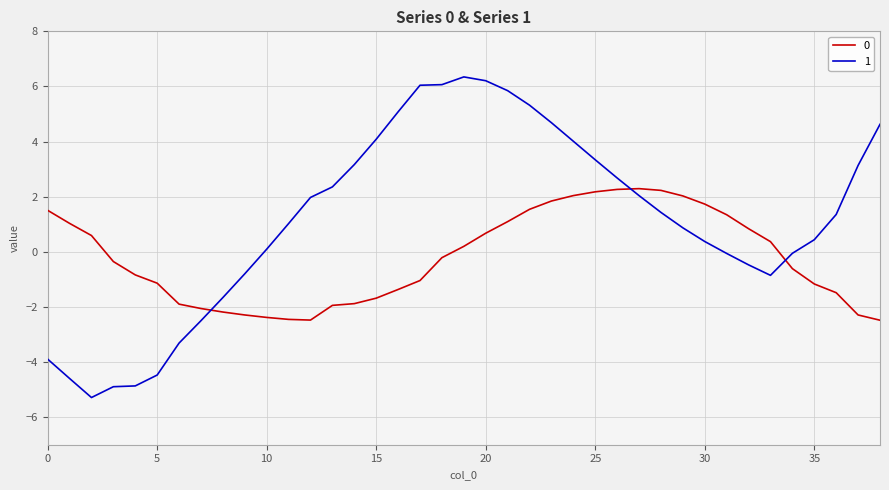

How many series are shown in this chart?

2